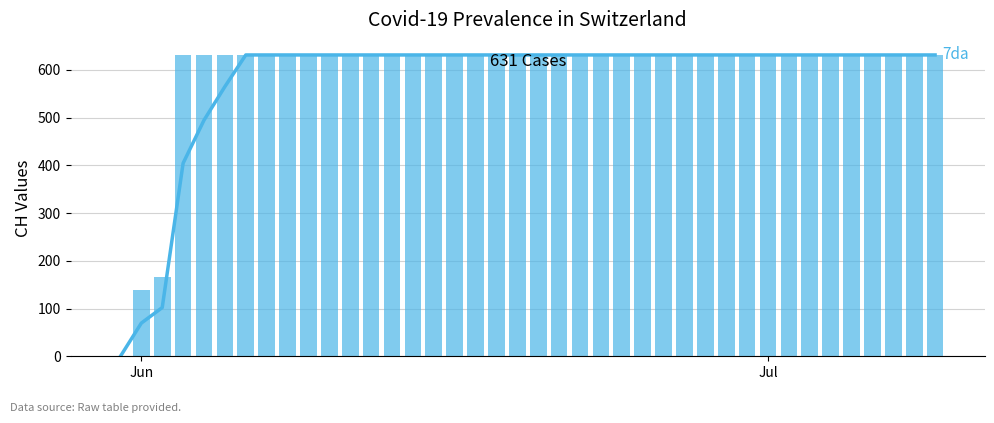

At how many categories does at least one series exceed 449?

37